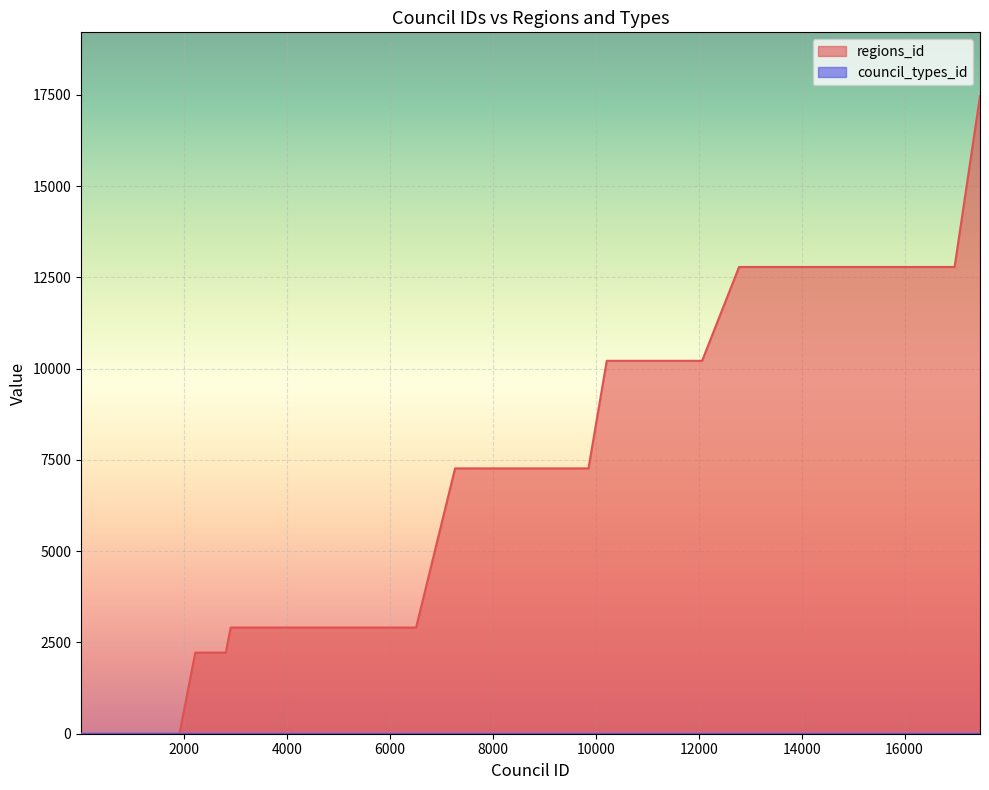

The chart shows a value of 12783 at 15542. True or false?

True